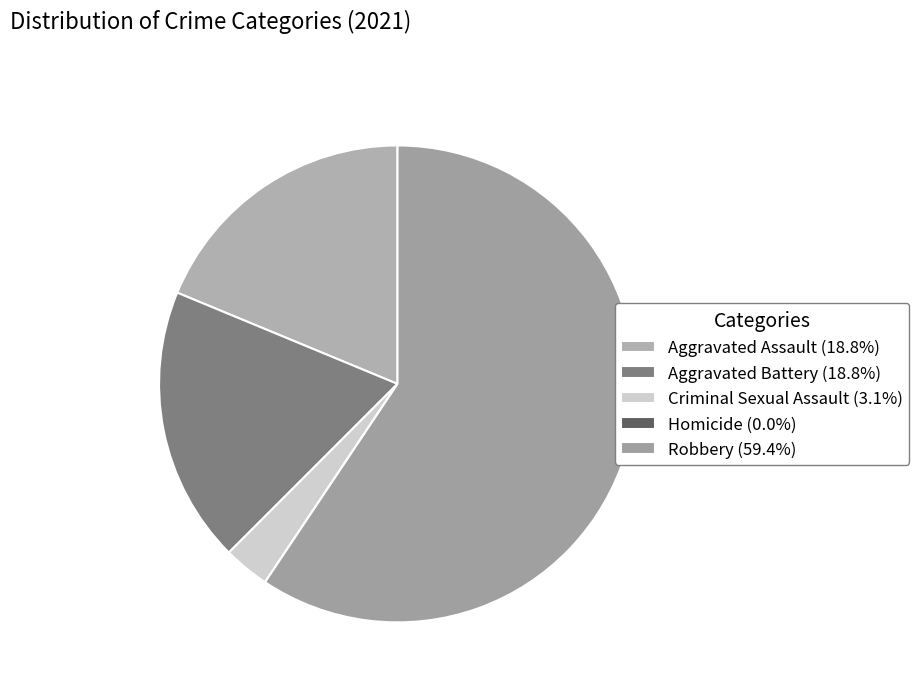

The Aggravated Battery slice represents 19% of the pie. True or false?

True